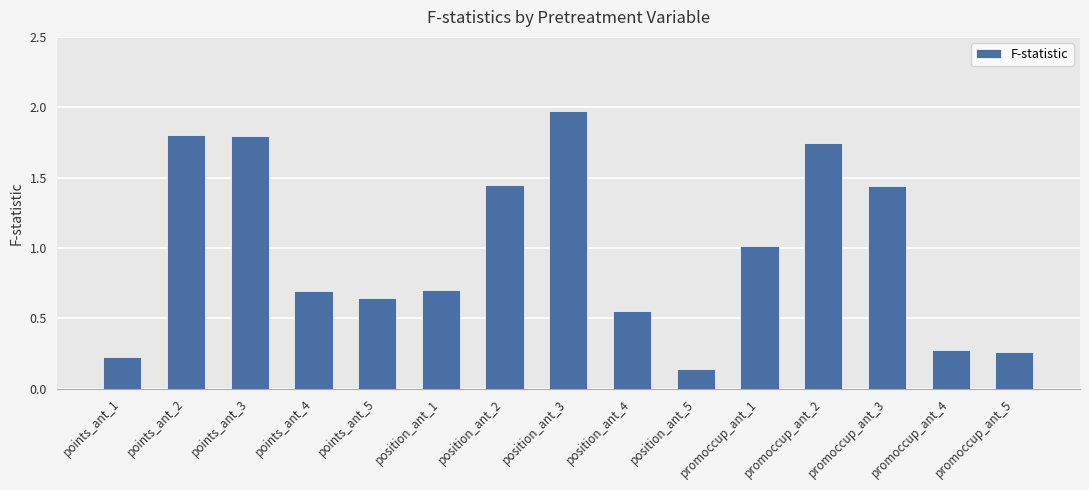

Is it true that the value at promoccup_ant_5 is 0.4?

False